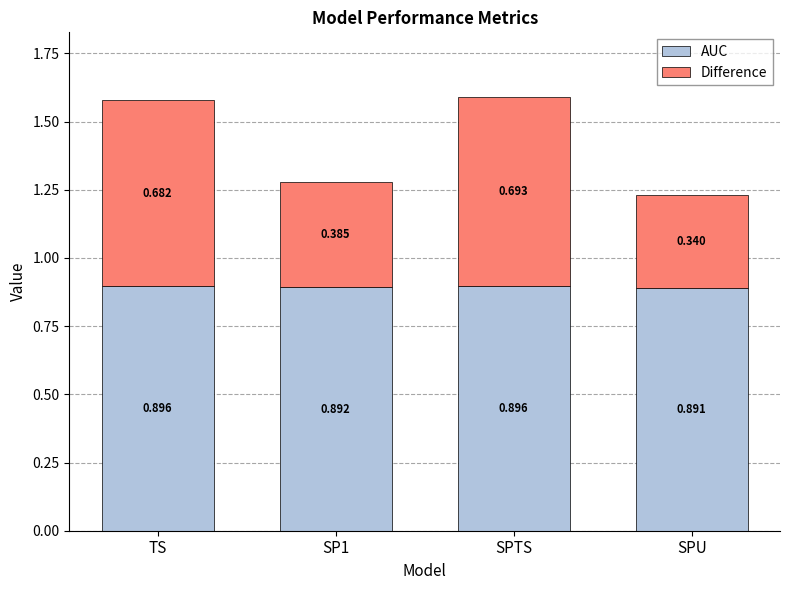

At which category is the sum across all series the highest?

SPTS